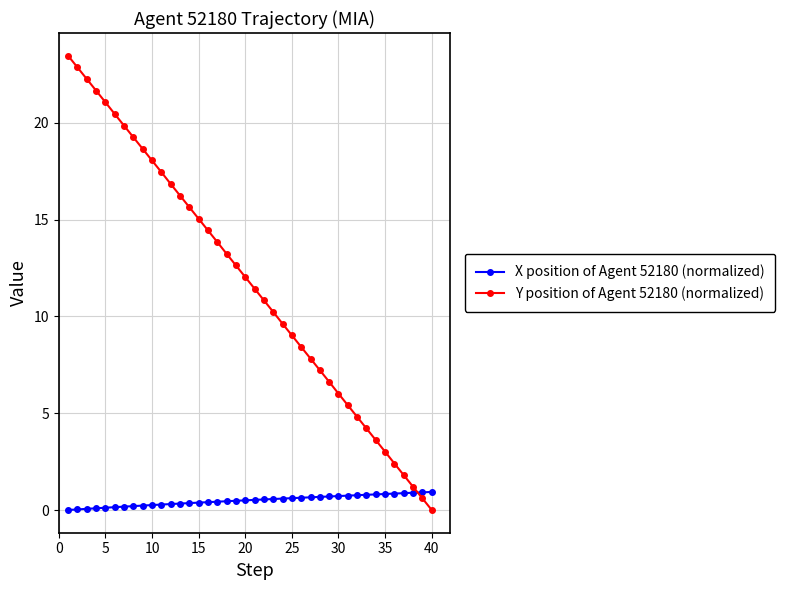

Is this an area chart (filled region under the line)?

No